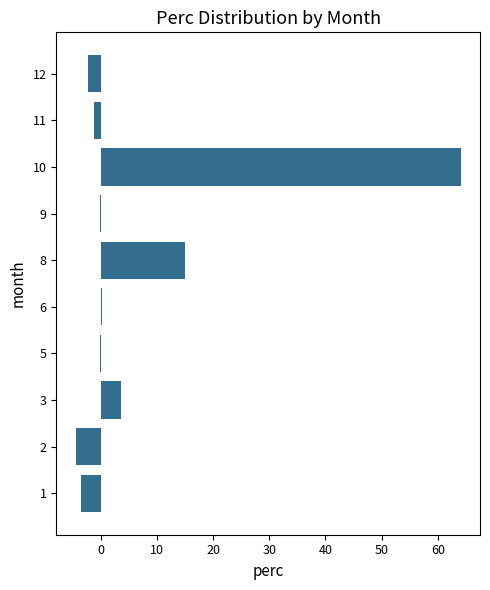

Count the number of categories in the chart.

10